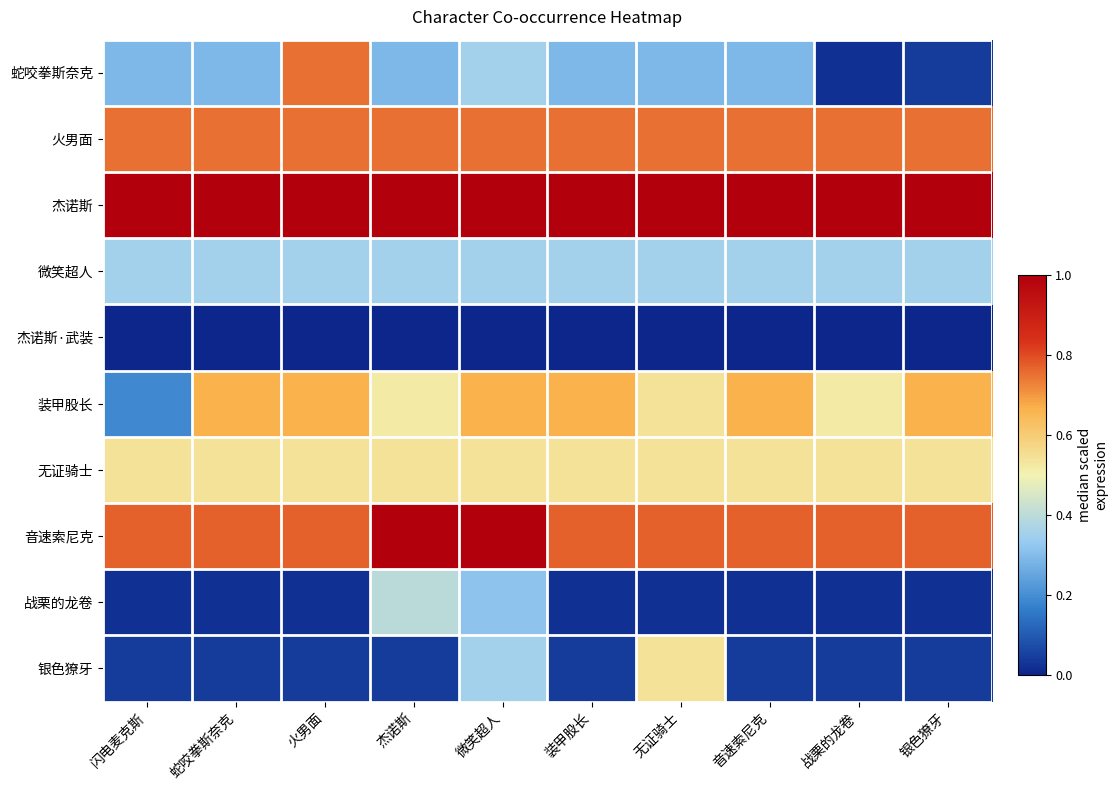

Which series has the largest total across all categories?

杰诺斯